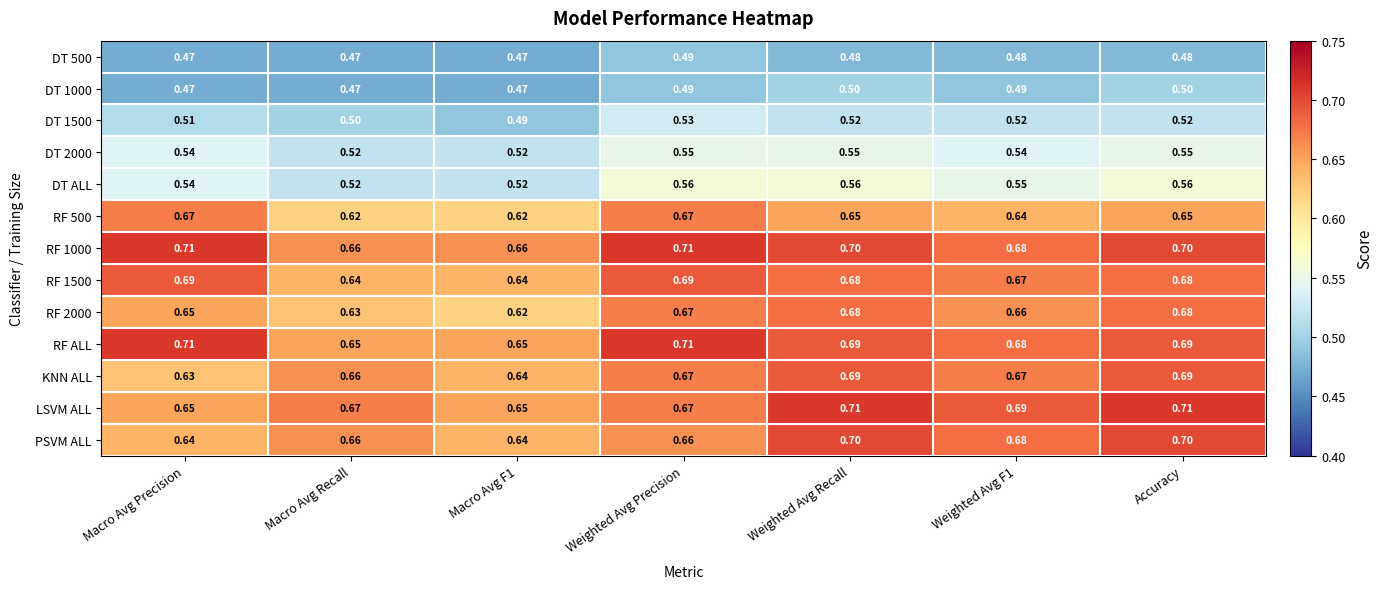

Is the value of RF 2000 at Weighted Avg Recall greater than the value of RF 1000 at Macro Avg Recall?

Yes